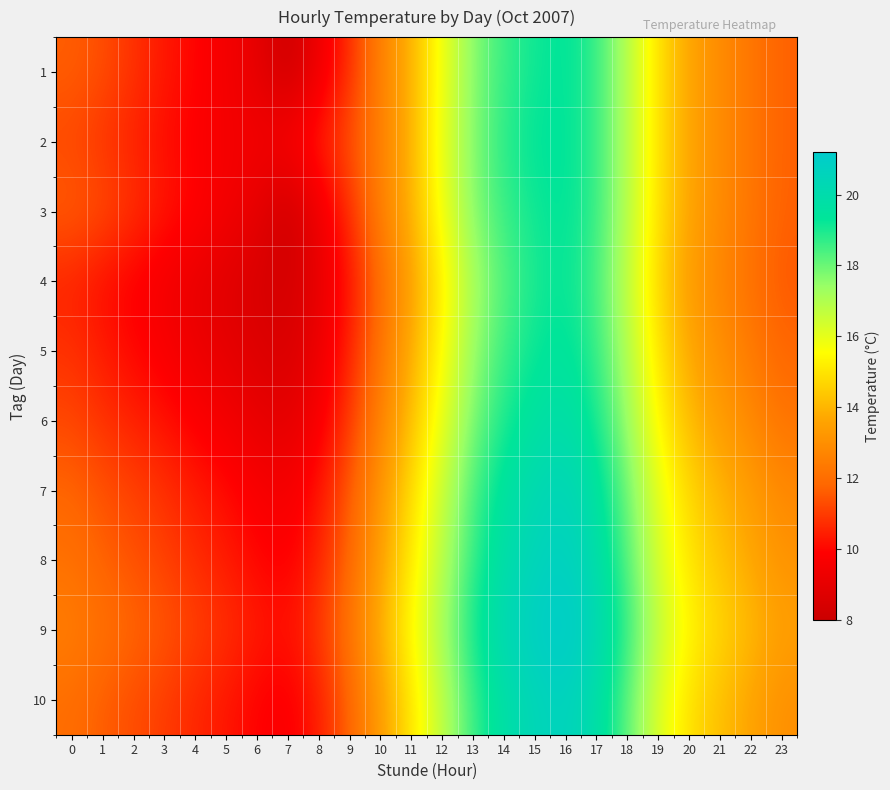

Which label corresponds to the smallest value in the chart?

7